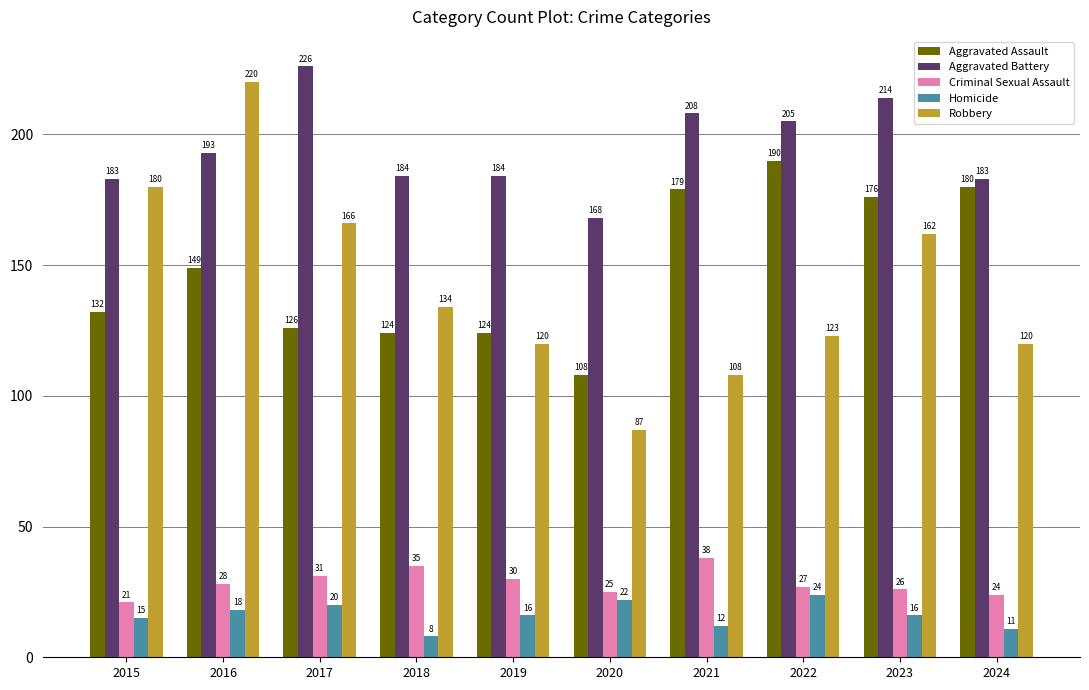

Reading left to right, transcribe all the data shown in this chart.

Aggravated Assault: 132	149	126	124	124	108	179	190	176	180
Aggravated Battery: 183	193	226	184	184	168	208	205	214	183
Criminal Sexual Assault: 21	28	31	35	30	25	38	27	26	24
Homicide: 15	18	20	8	16	22	12	24	16	11
Robbery: 180	220	166	134	120	87	108	123	162	120